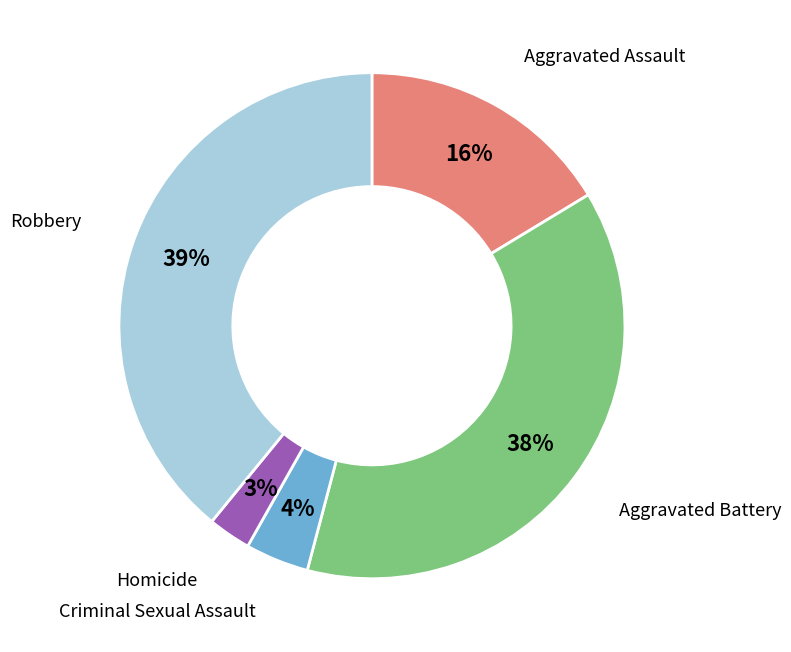

Does any single category account for the majority?

No